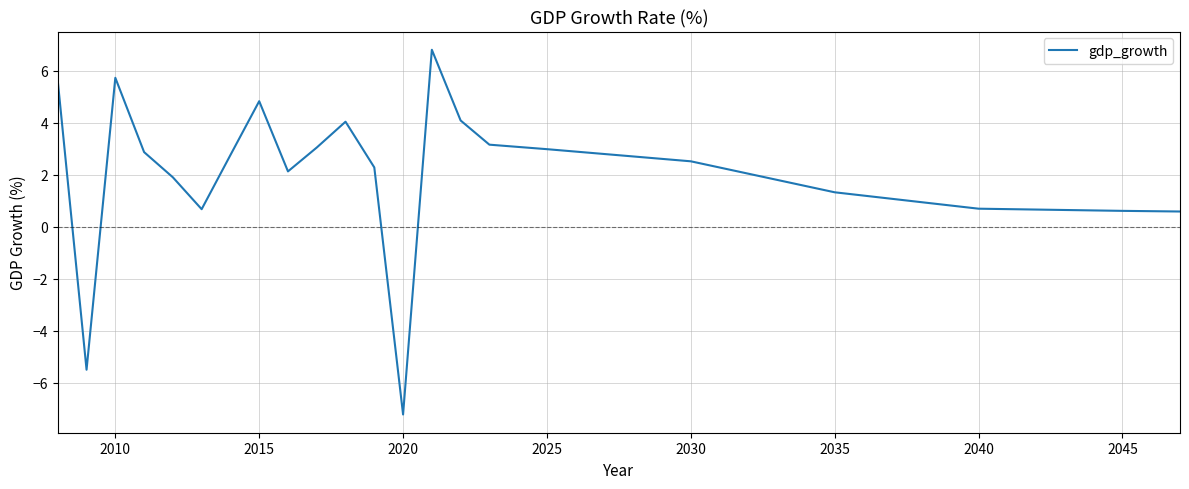

What is the minimum value shown in the chart?

-7.2